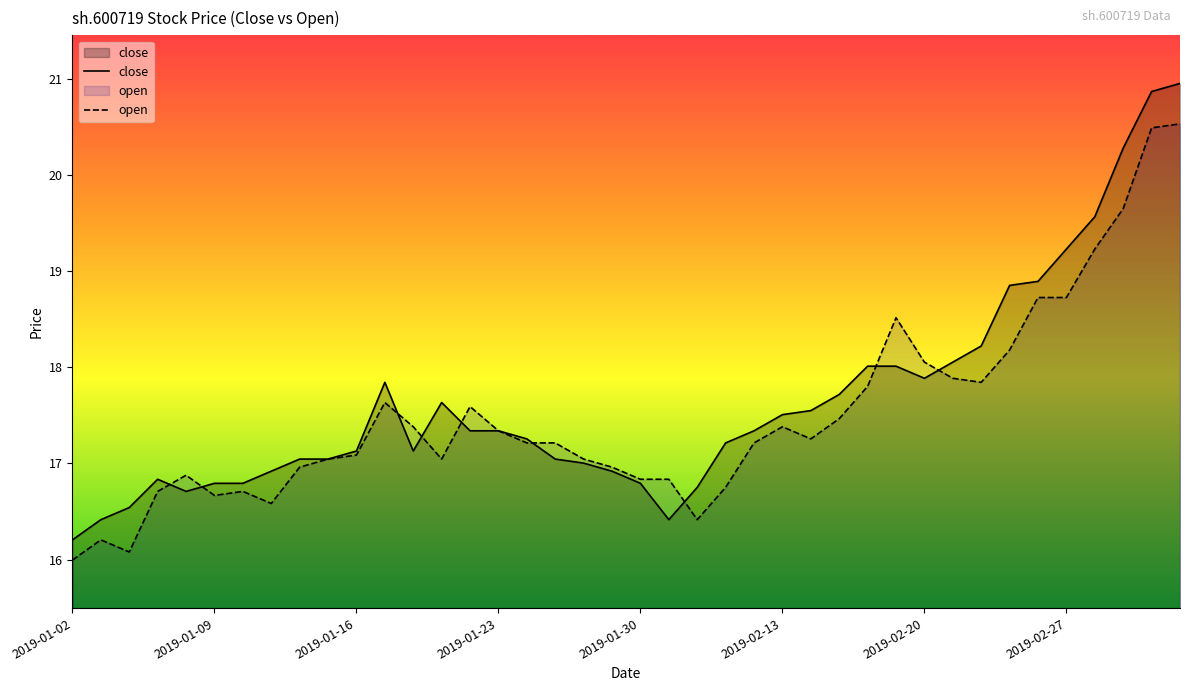

What is the difference between the maximum and second lowest values in the close series?

4.5